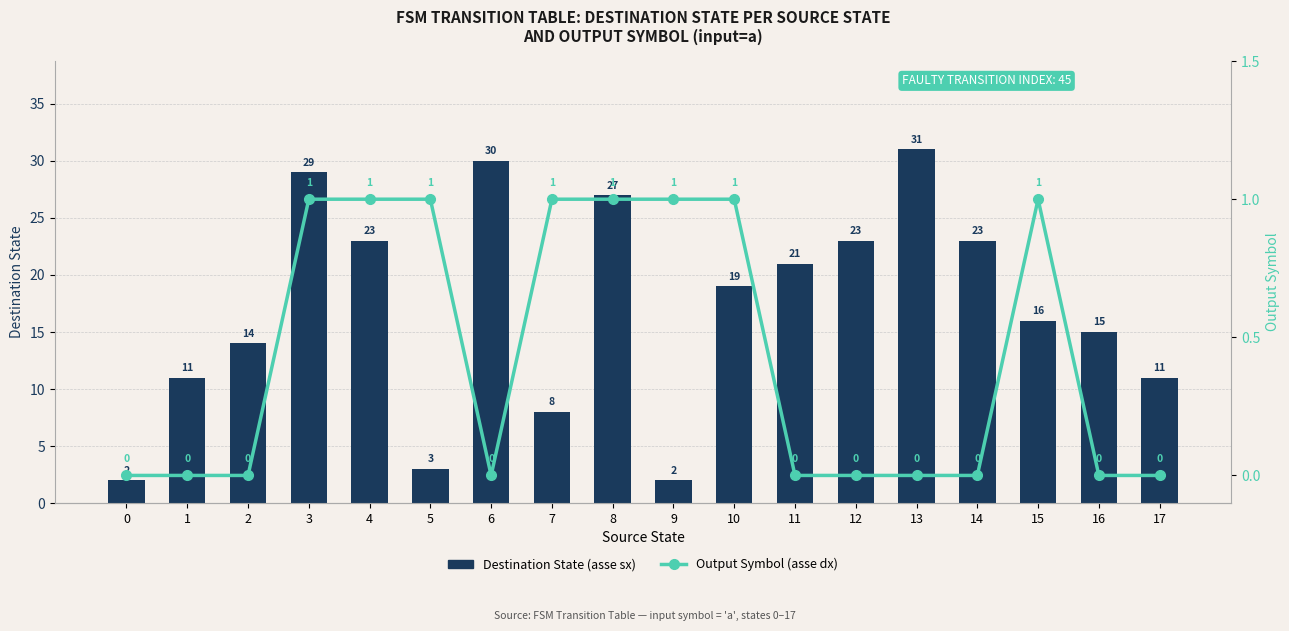

Is it true that Output Symbol (asse dx) equals 0 at 0?

True